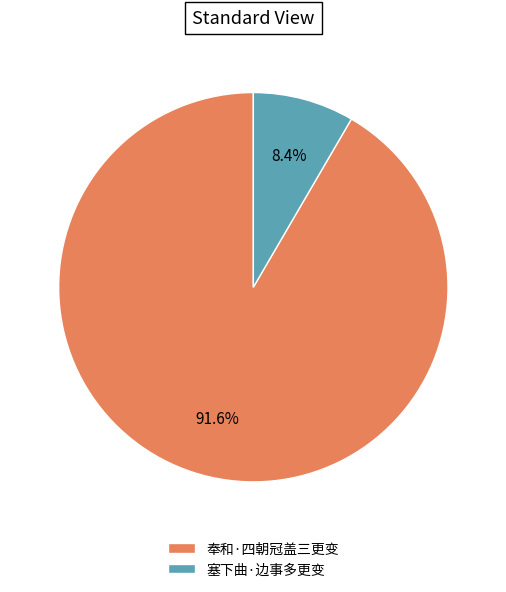

True or false: 塞下曲·边事多更变 accounts for 1% of the total.

False